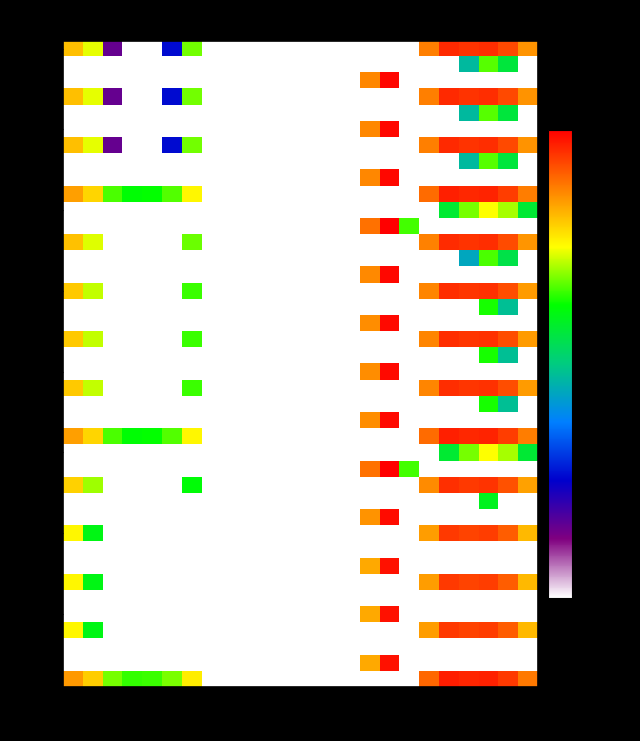

At which category does the chart reach its peak across all series?

16